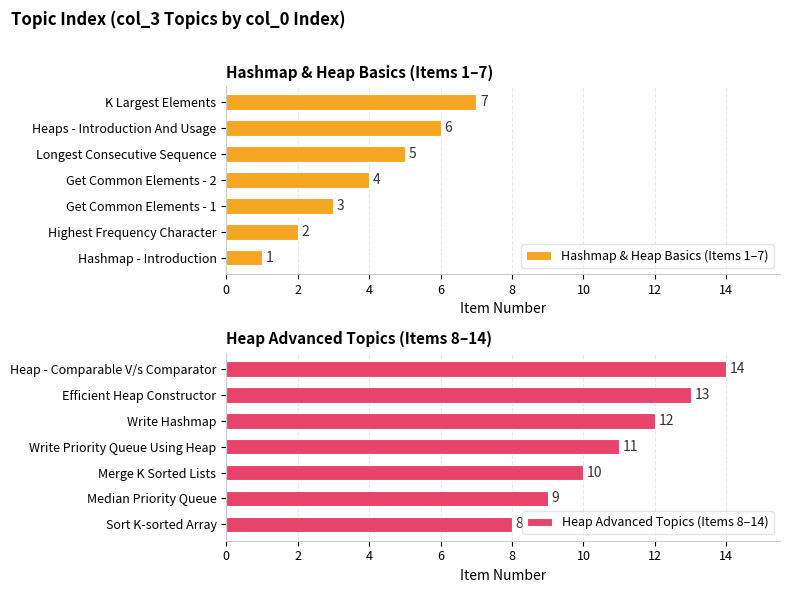

Is it true that Hashmap & Heap Basics (Items 1–7) equals 4 at 10?

False